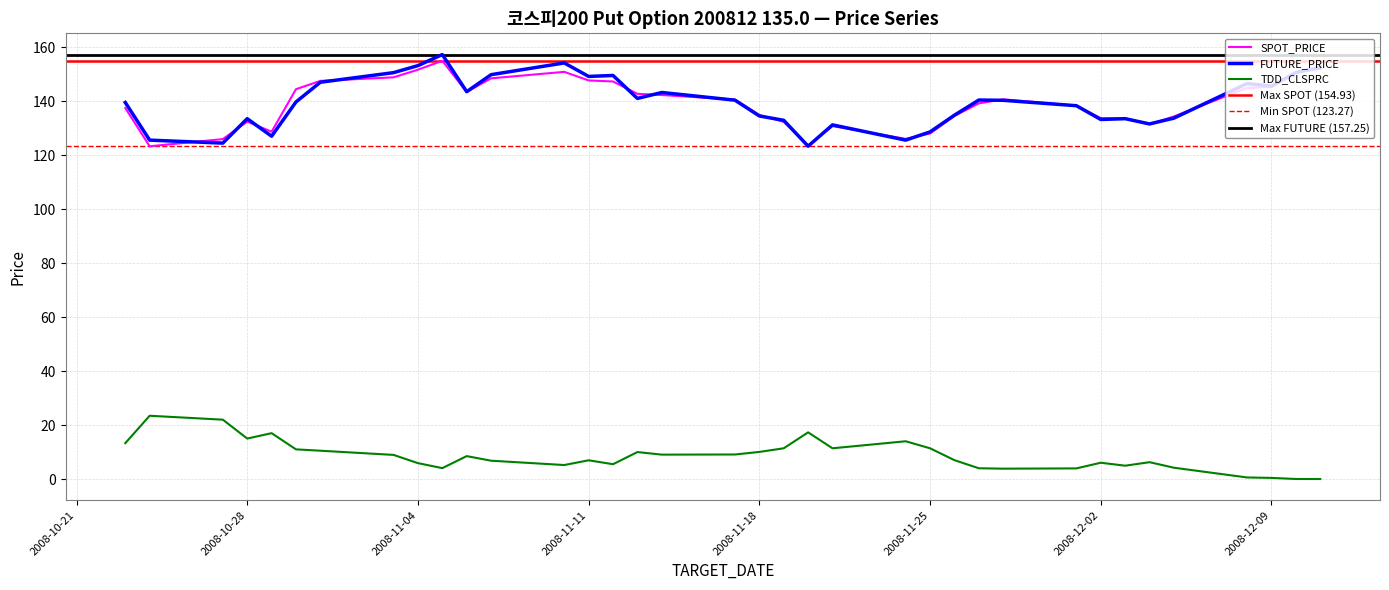

Between 2008-11-27 and 2008-12-05, which series saw the biggest shift?

FUTURE_PRICE